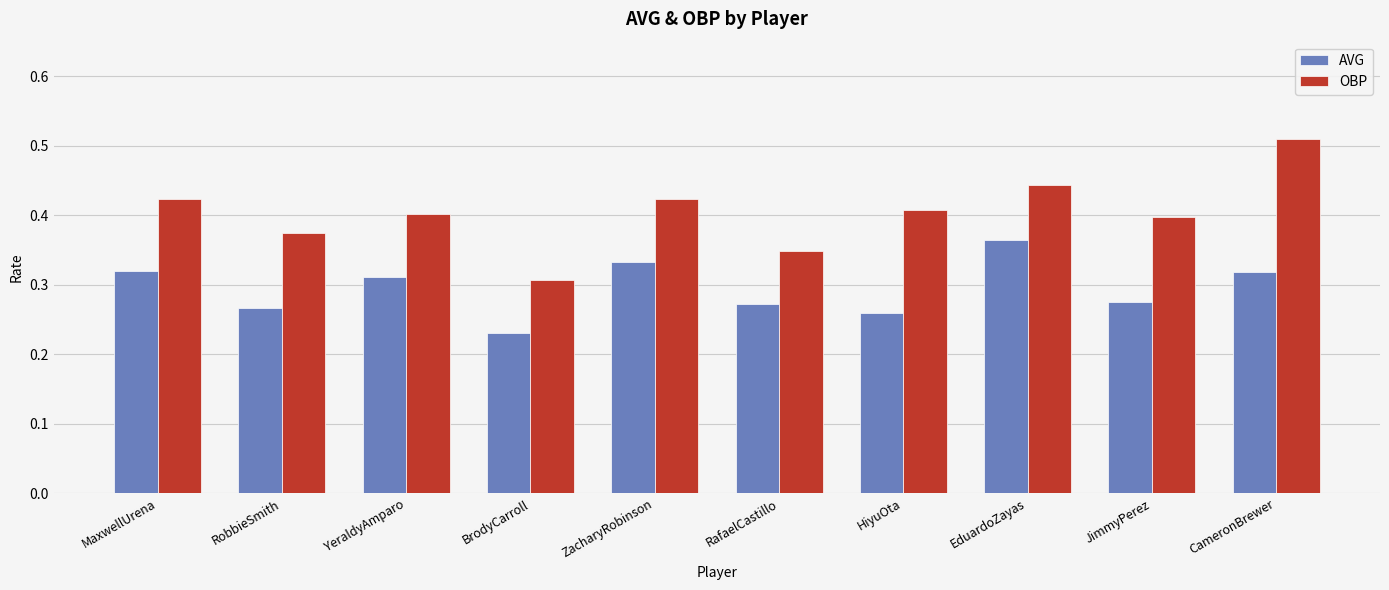

List the series in order of their overall mean, highest first.

OBP, AVG